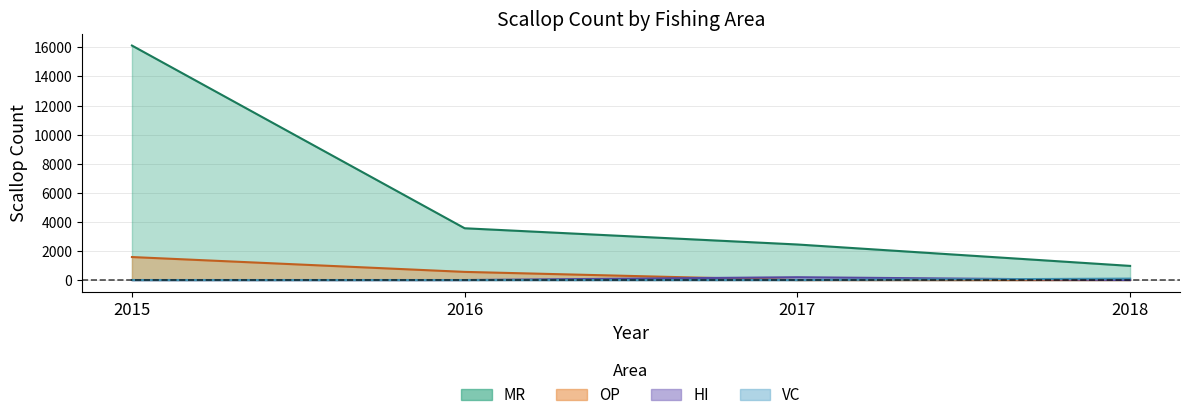

Which category has the highest value in the OP series?

2015